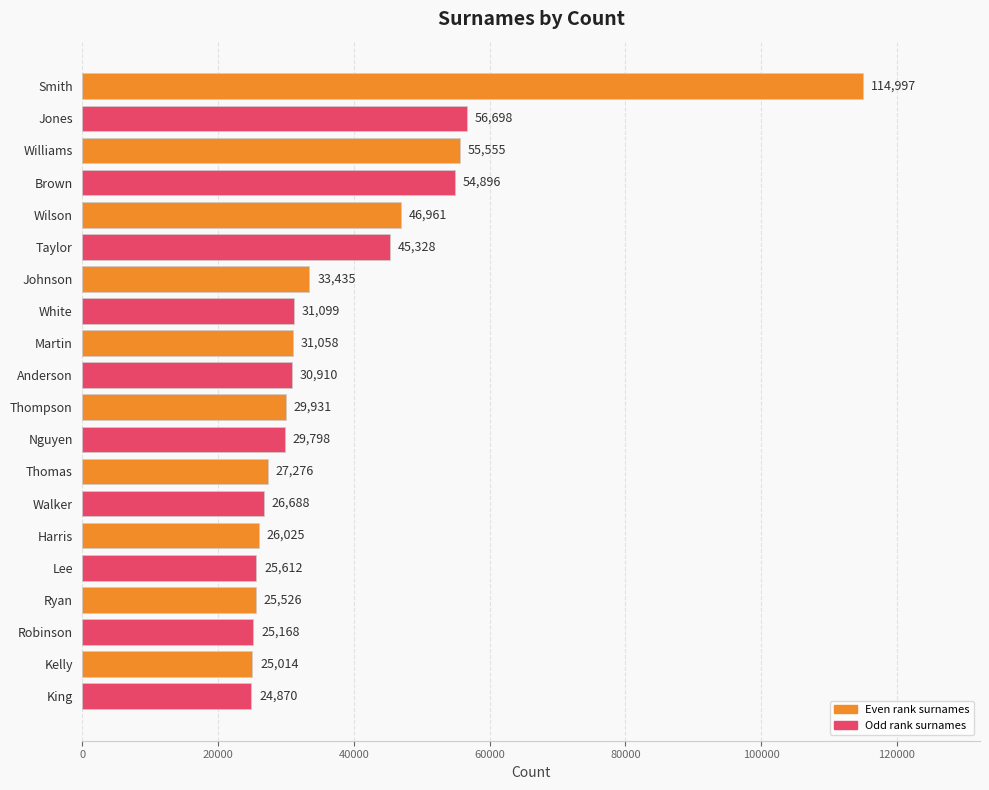

Reading bottom to top, what are all the values shown in this chart?

24870	25014	25168	25526	25612	26025	26688	27276	29798	29931	30910	31058	31099	33435	45328	46961	54896	55555	56698	114997